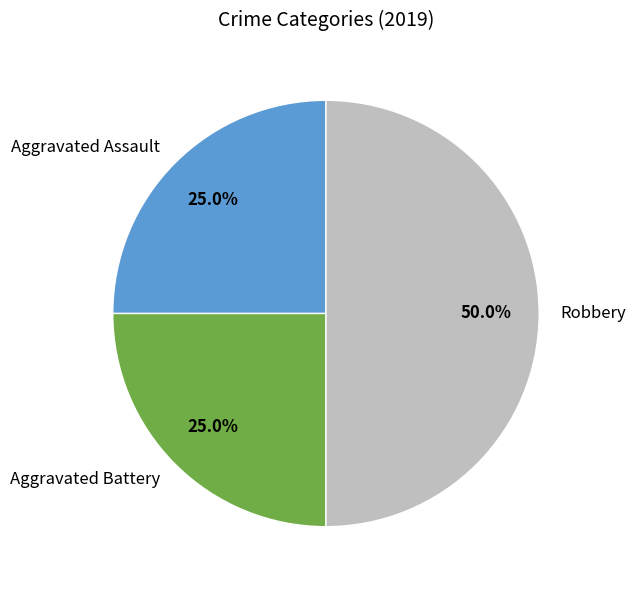

What is the ratio of the value at Aggravated Assault to the value at Robbery?

0.5